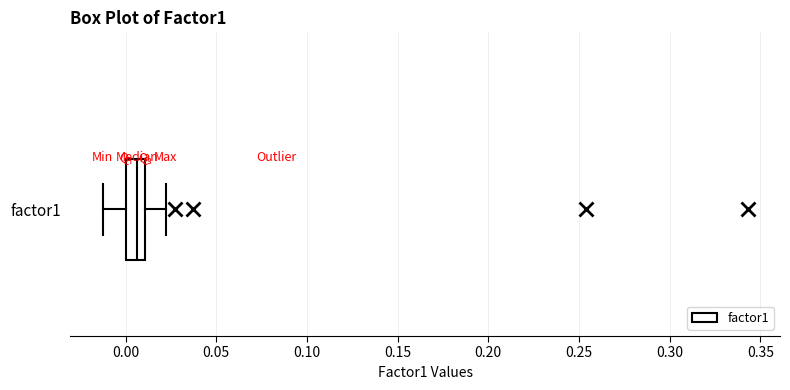

Where does the median line of the box for factor1 sit on the x-axis? The values are not printed on the chart, so give them approximately, as read against the axis.

0.005